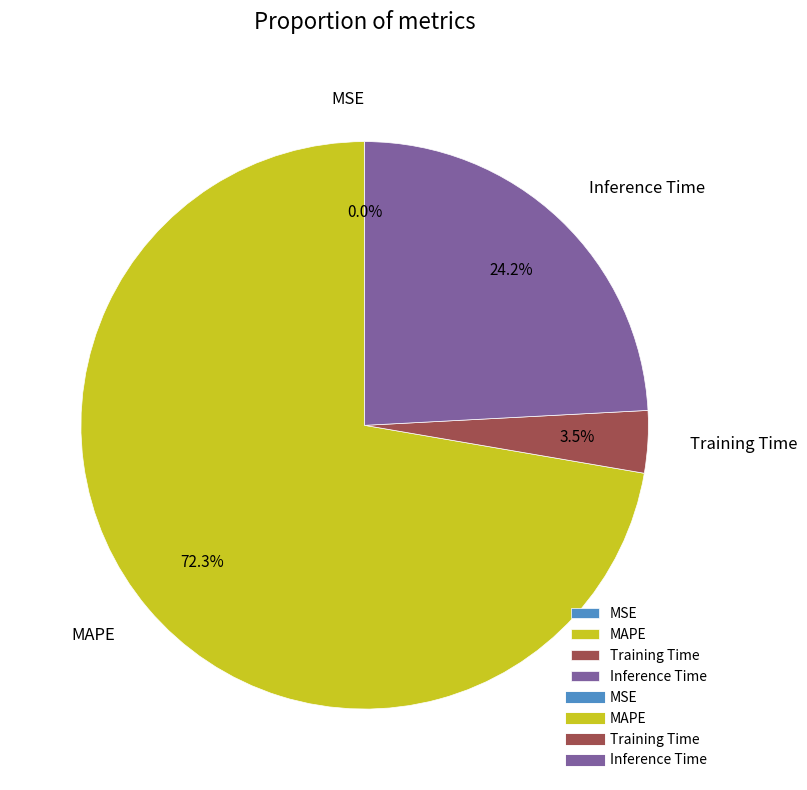

Approximately how many times larger is the value at Inference Time compared to MAPE?

0.3